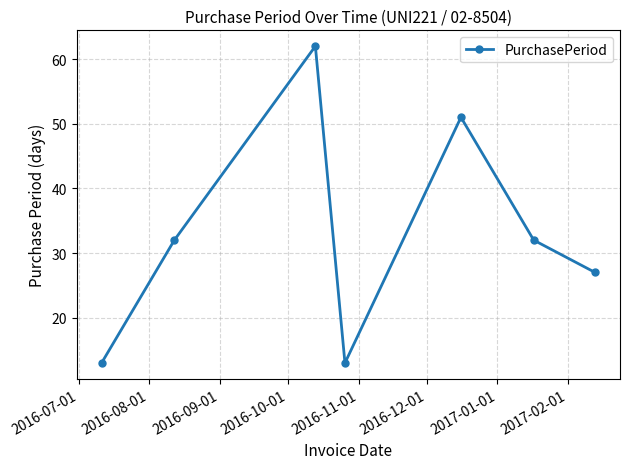

What is the value of the 2nd point from the left?

32